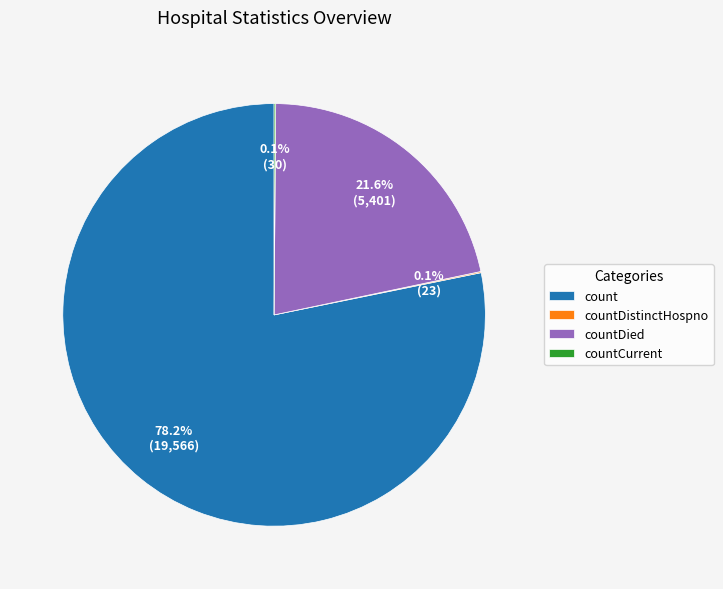

Is it true that countDied is 22% of the pie?

True